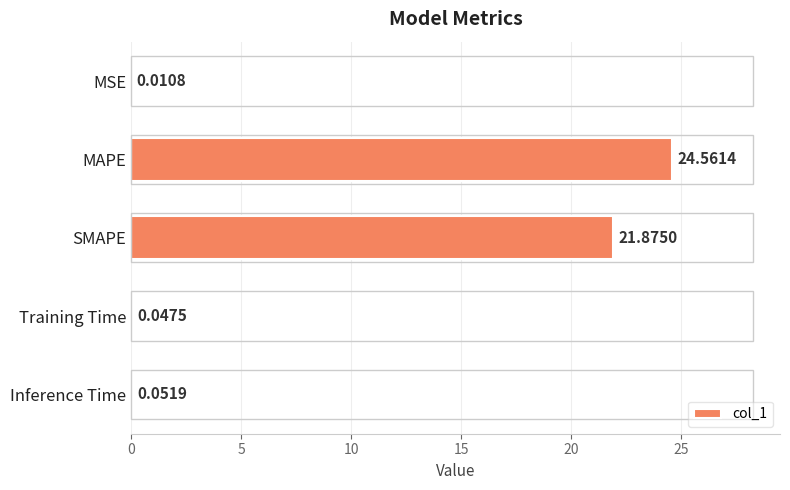

Which category has the highest value across all series?

MAPE